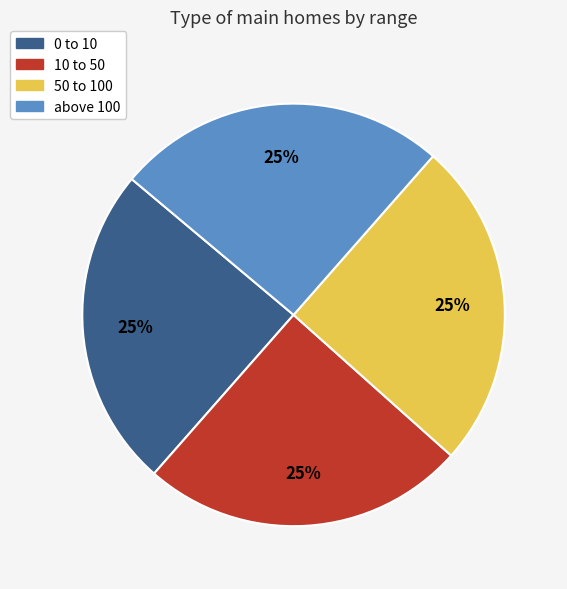

Is there any slice that represents more than half of the pie?

No